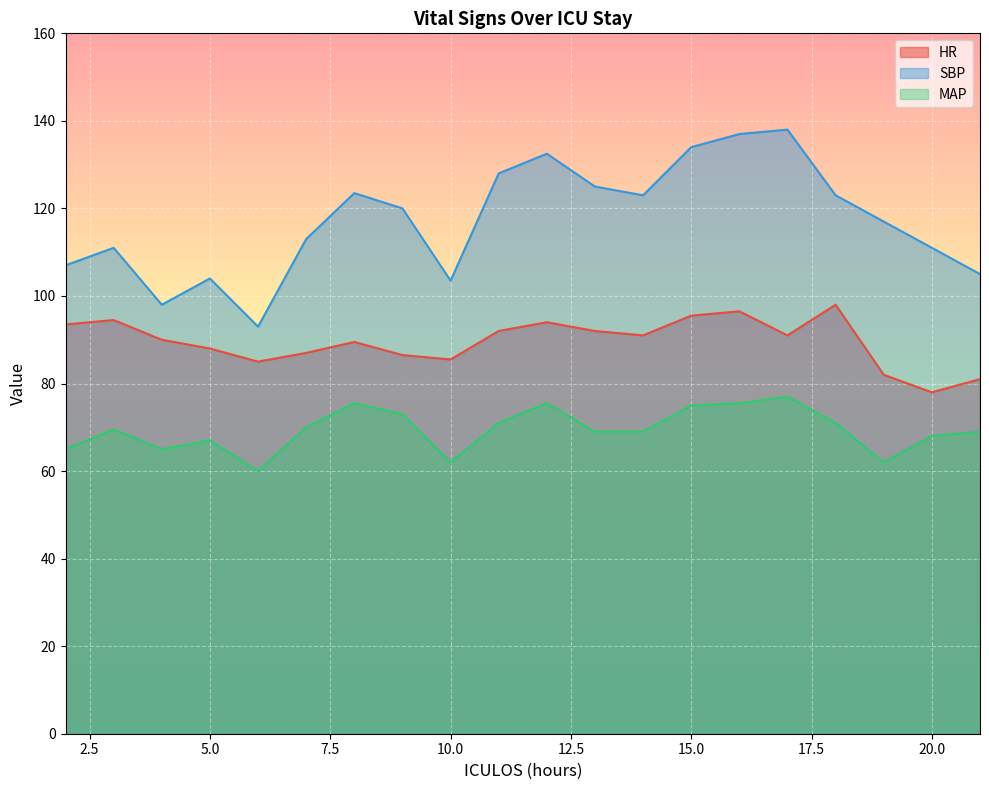

Which series has the widest spread of values?

SBP